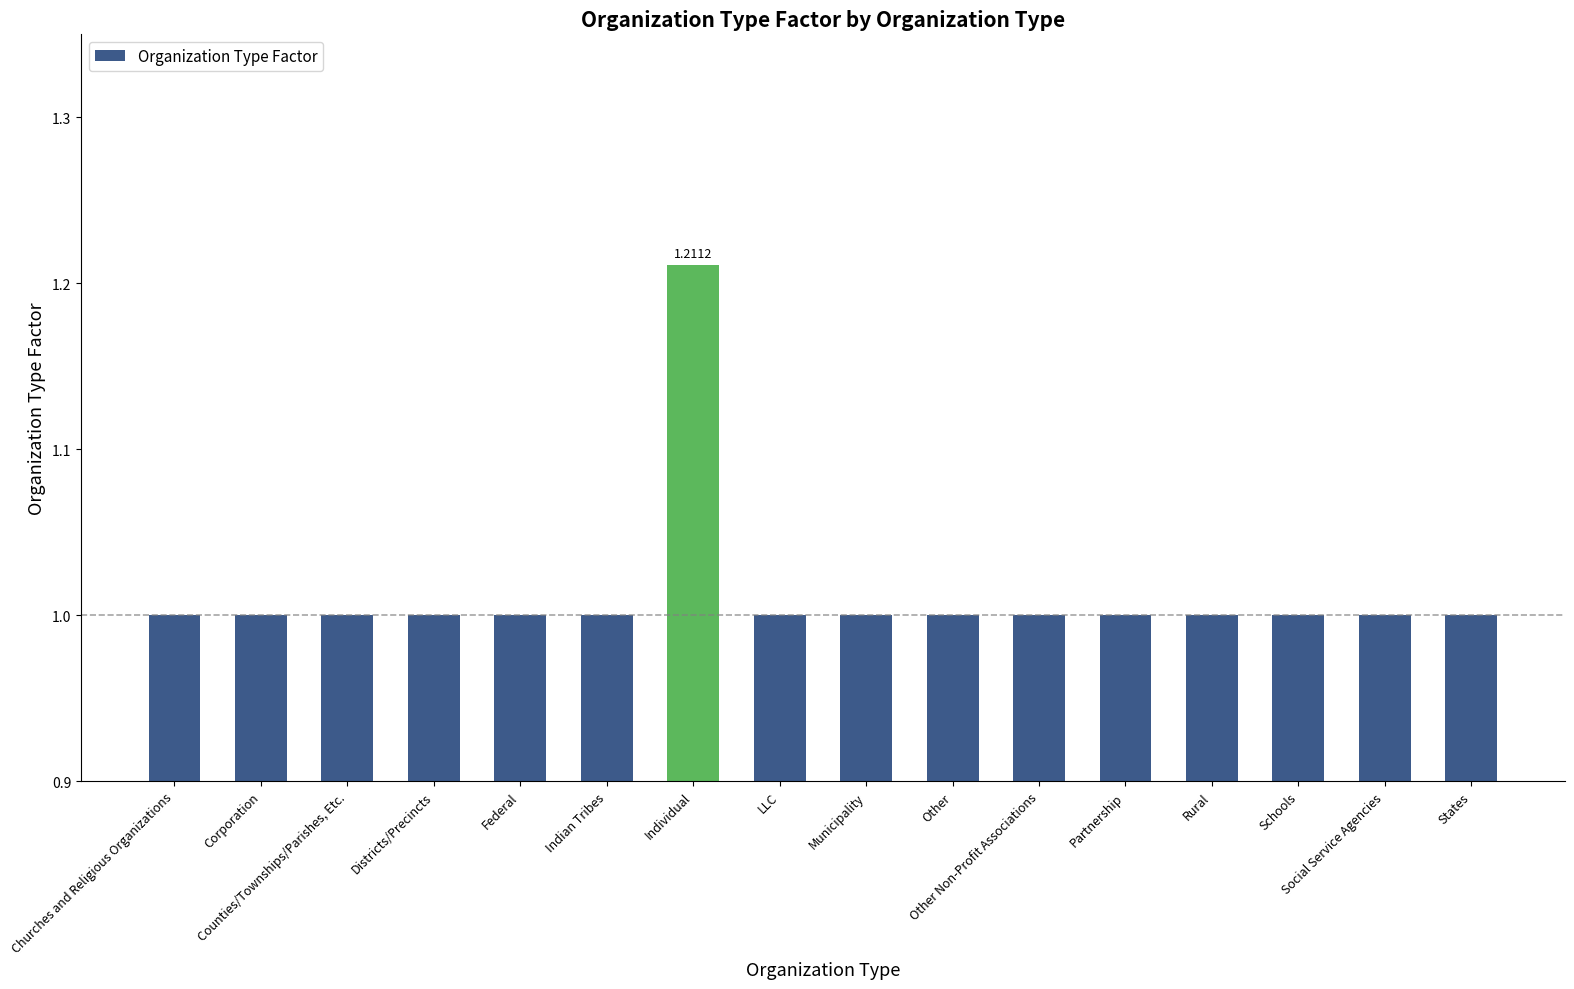

What is the label of the 7th bar from the right?

Other